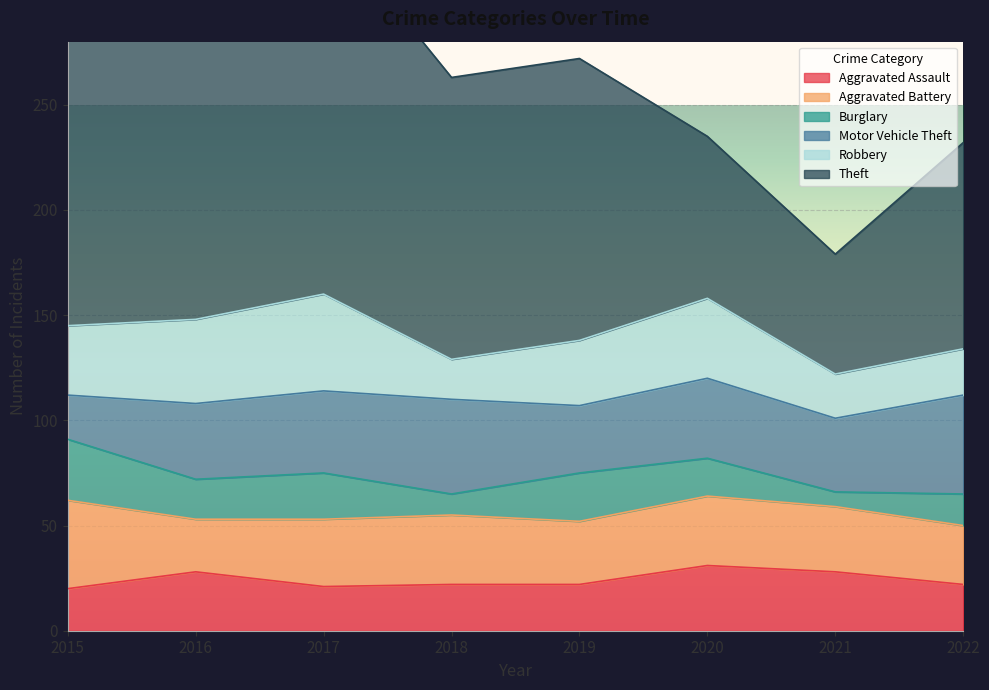

How many values in the Robbery series are below 33?

4